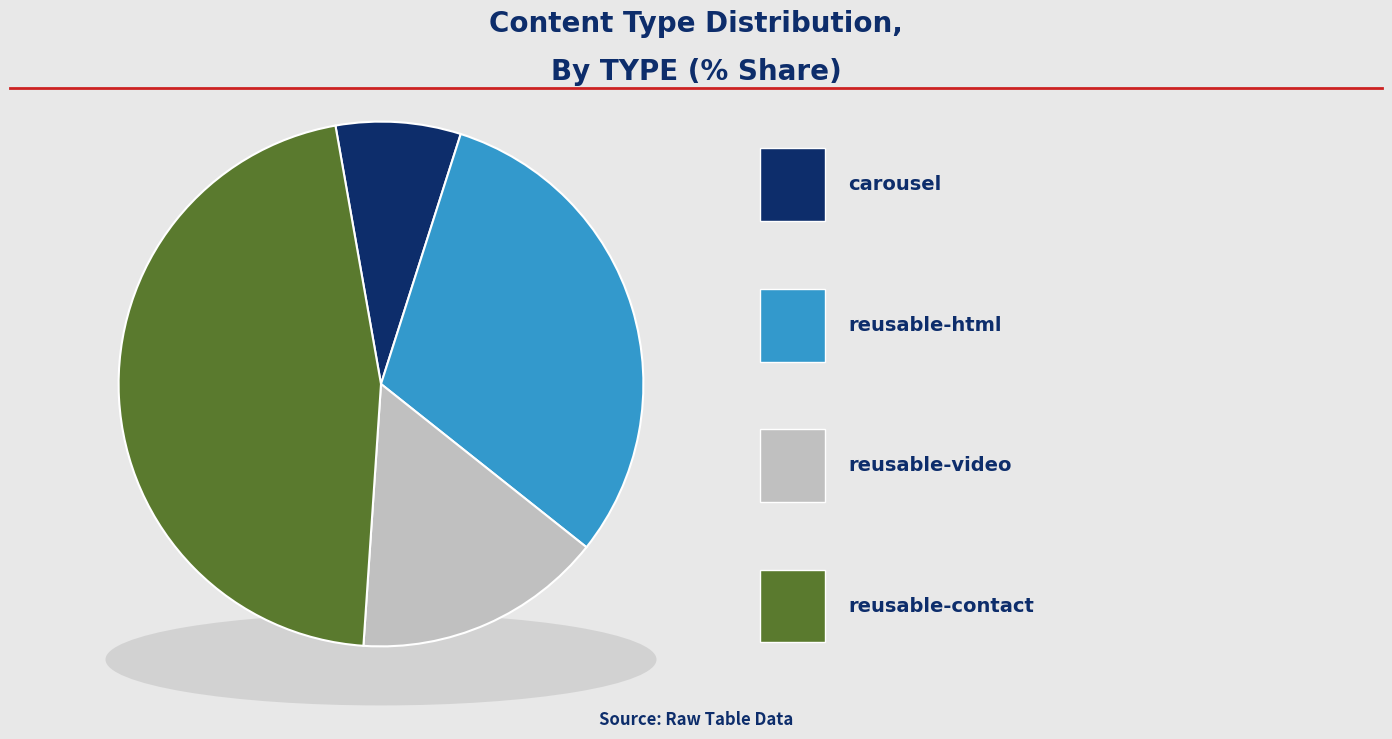

Rank the categories by value from highest to lowest.

reusable-contact, reusable-html, reusable-video, carousel